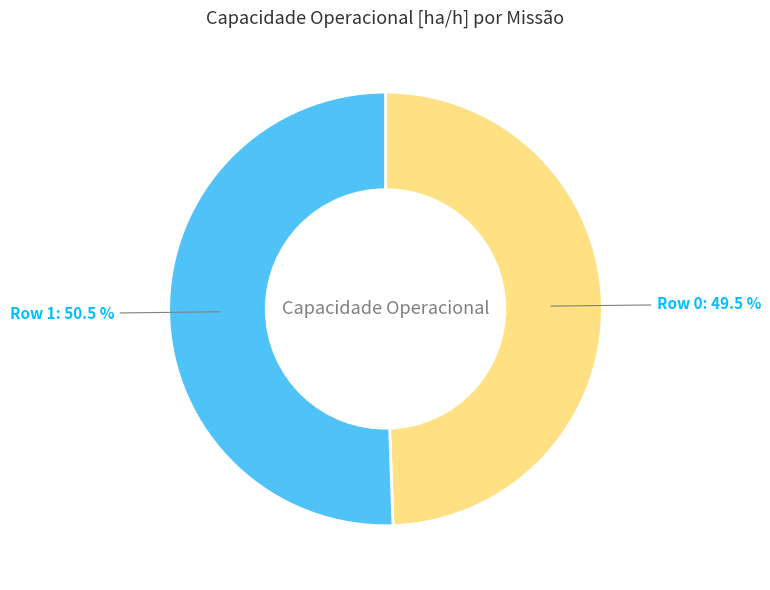

Count the number of slices in the pie.

2